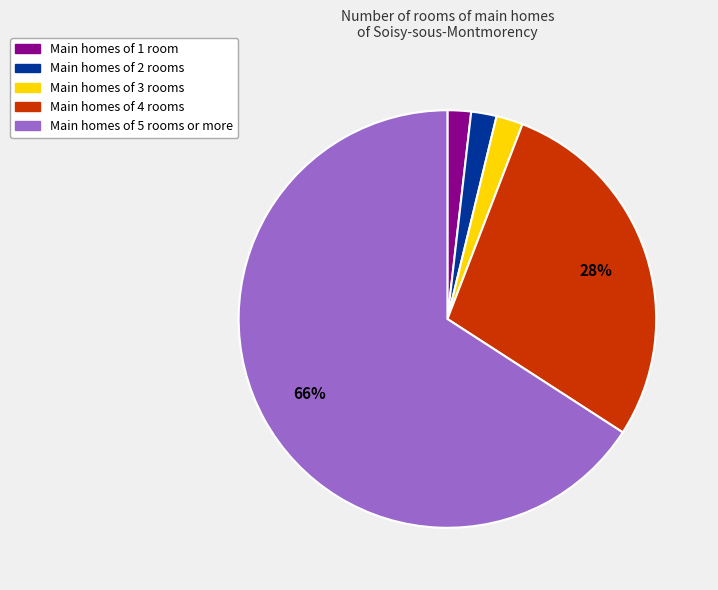

To the nearest percent, what is the average slice percentage?

20%